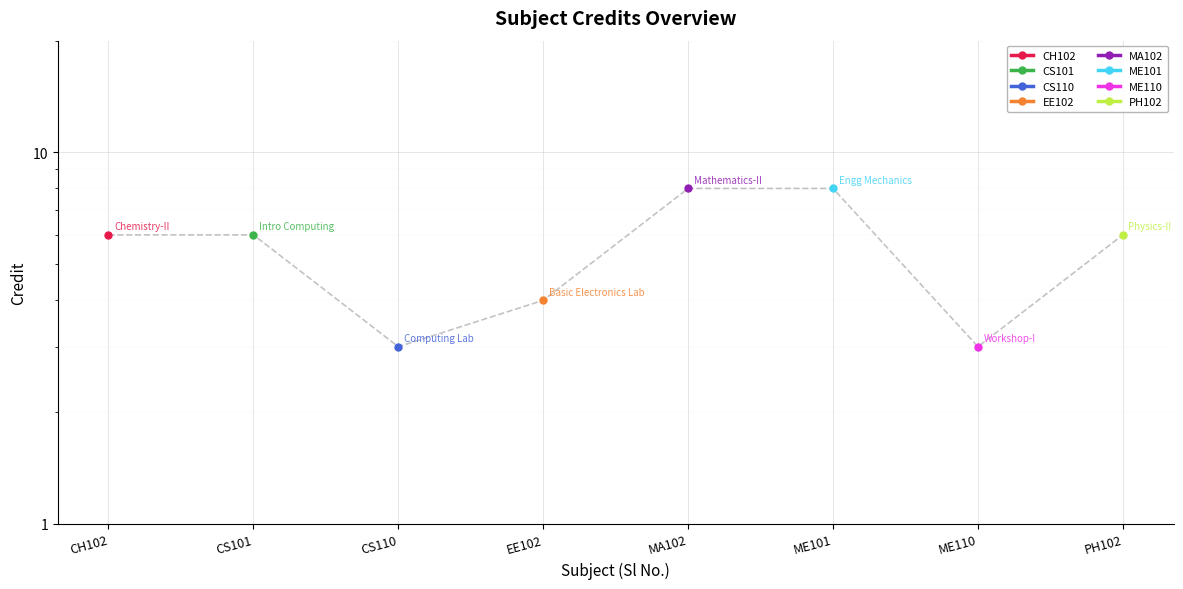

Reading right to left, list all the values displayed in this chart.

6	3	8	8	4	3	6	6